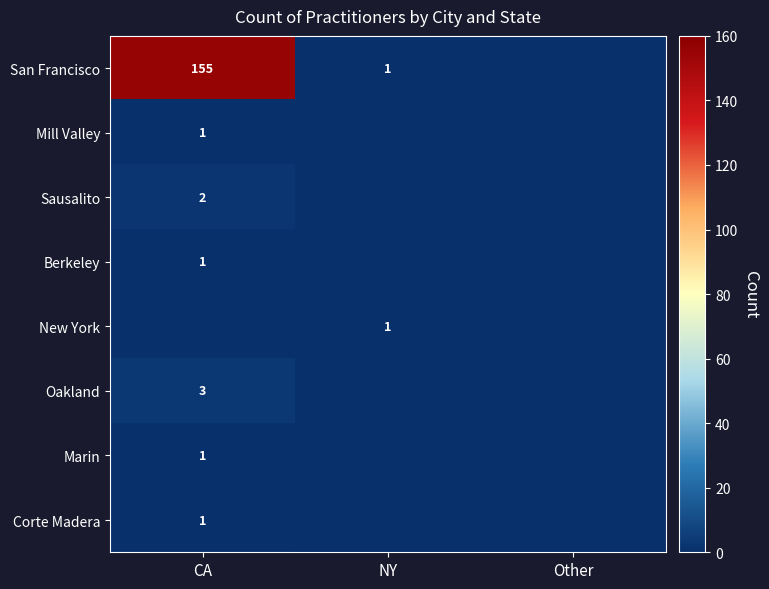

How many series are shown in this chart?

8